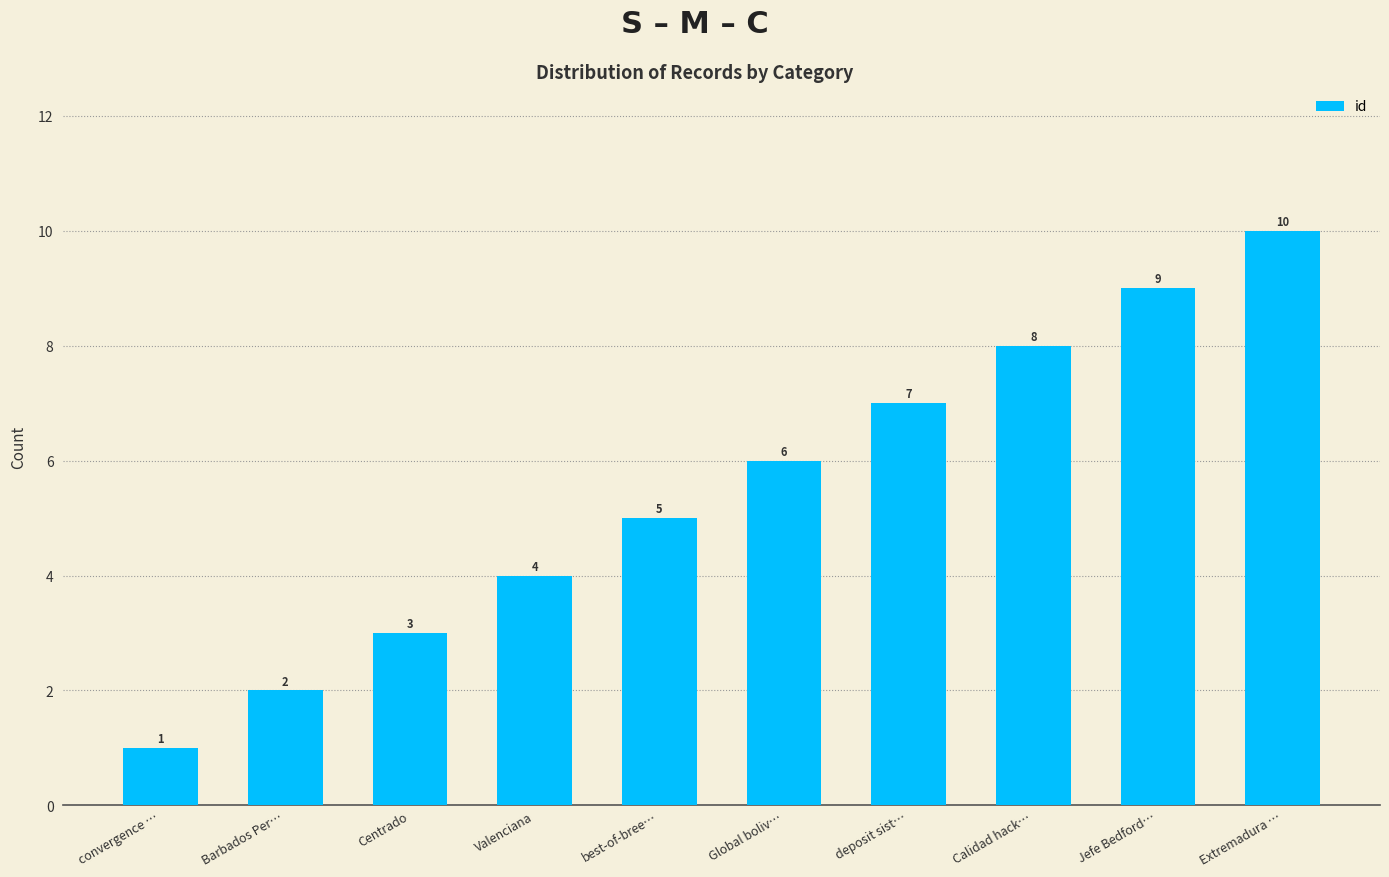

Rank the categories by value from highest to lowest.

Extremadura …, Jefe Bedford…, Calidad hack…, deposit sist…, Global boliv…, best-of-bree…, Valenciana, Centrado, Barbados Per…, convergence …